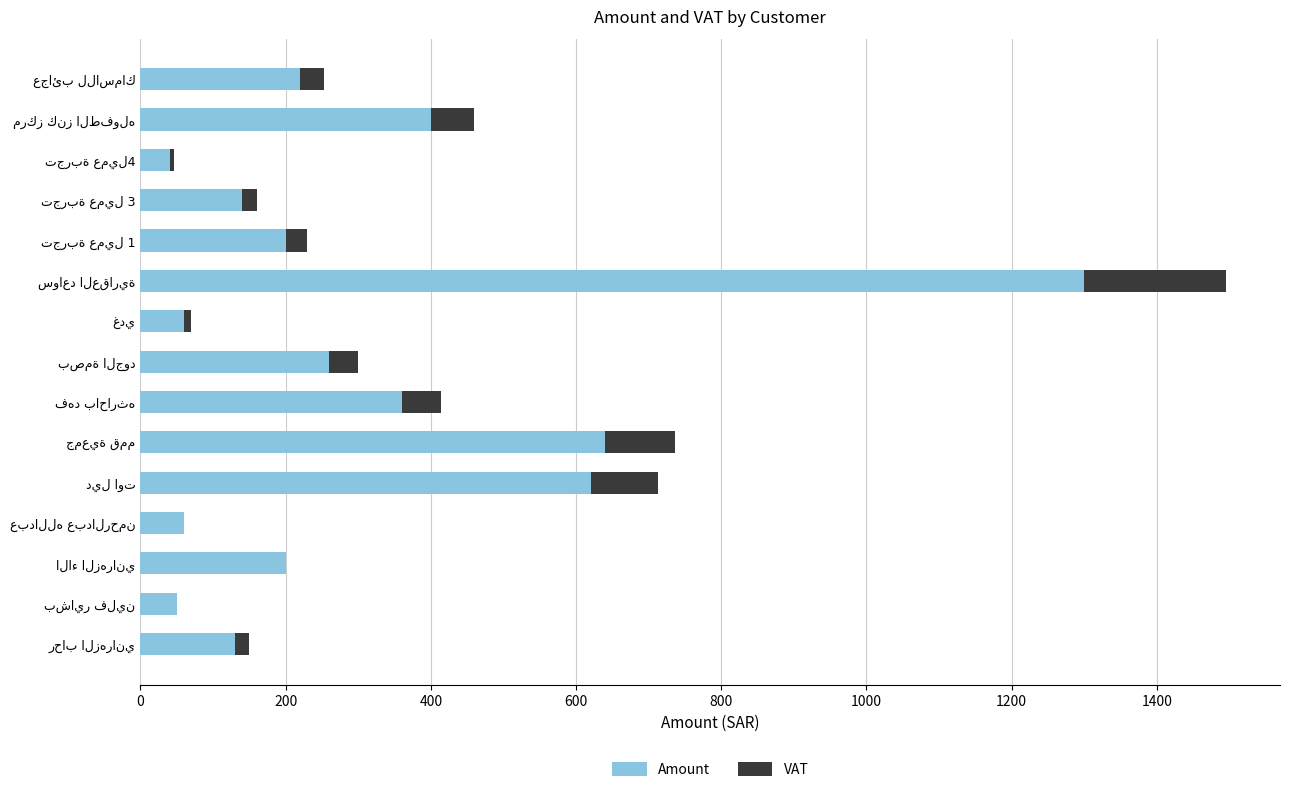

What are all the series names shown in the legend?

Amount, VAT